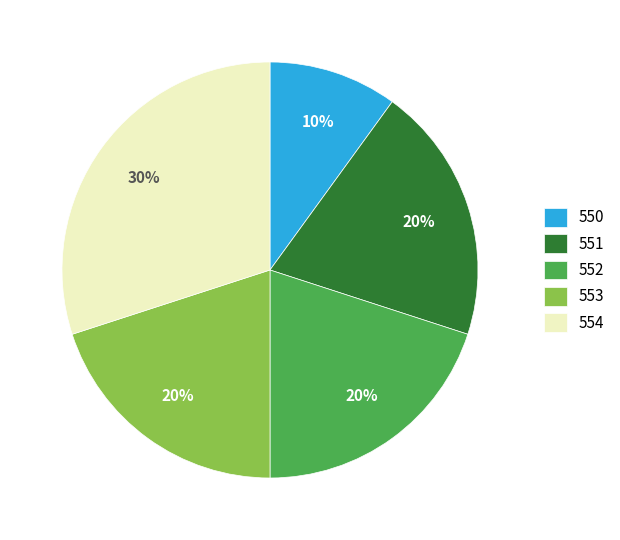

Is it true that 554 is 22% of the pie?

False